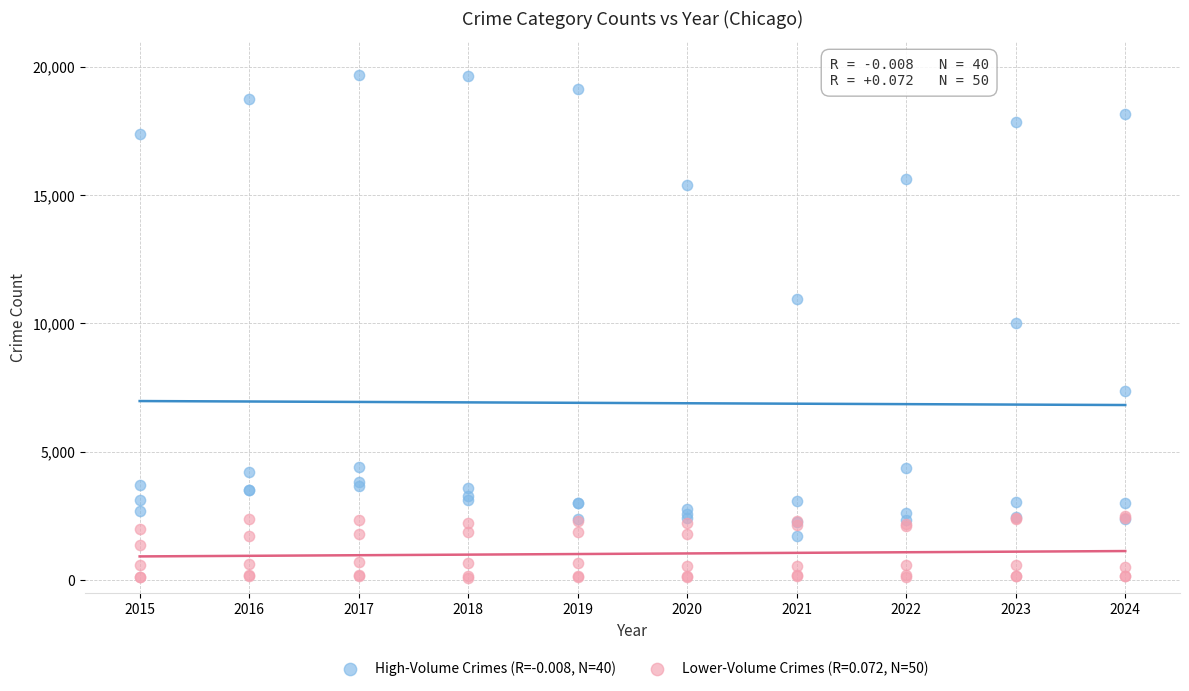

Which series reaches the minimum Y coordinate?

Lower-Volume Crimes (R=0.072, N=50)